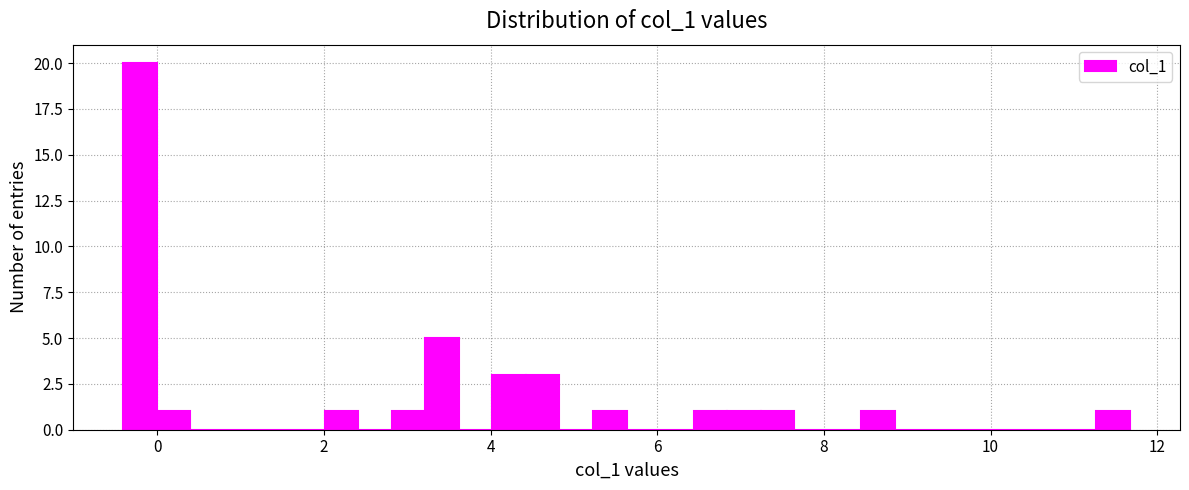

Read against the x-axis, roughly where is the centre of the tallest bar?

-0.2